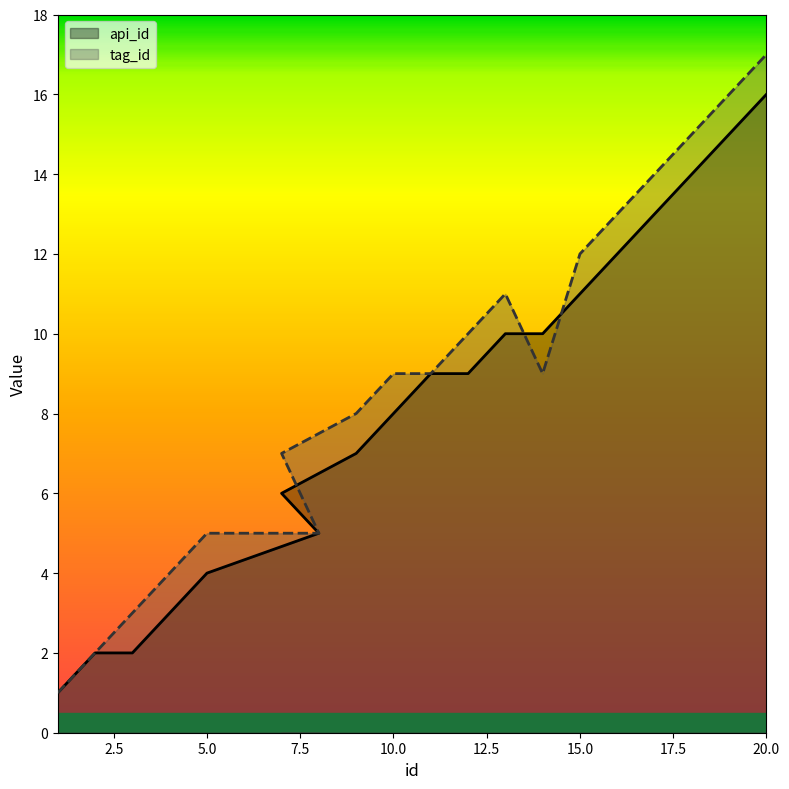

What is the minimum value for api_id?

1